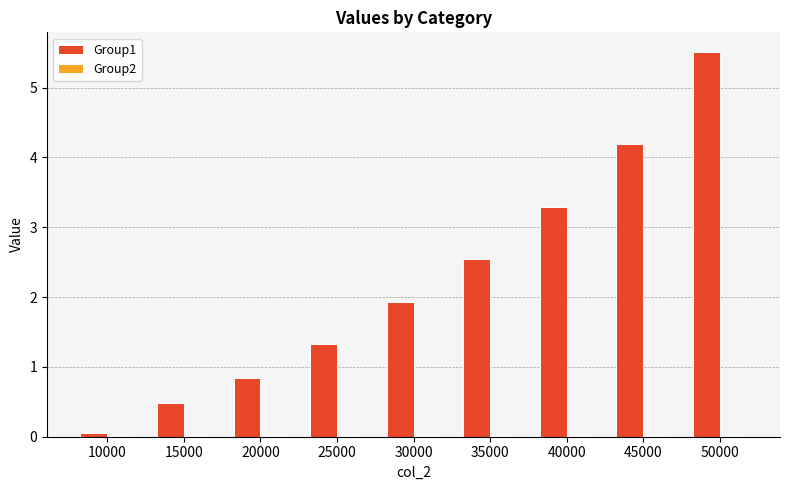

At which category is the sum across all series the highest?

50000